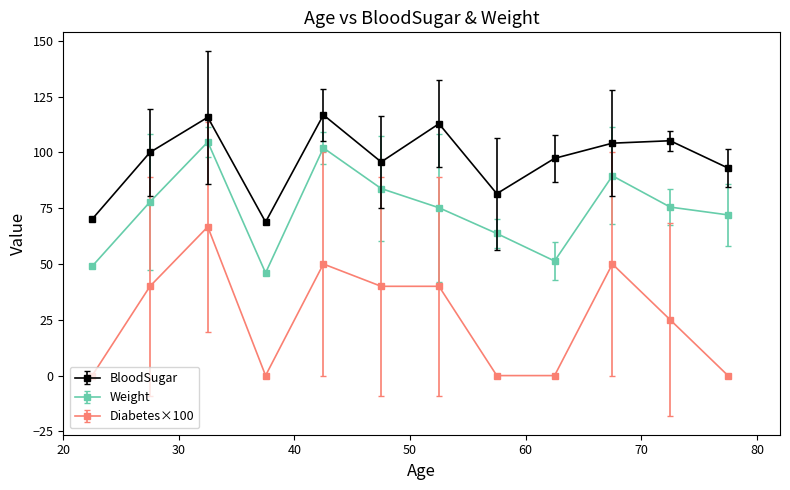

At how many categories does at least one series exceed 87?

9